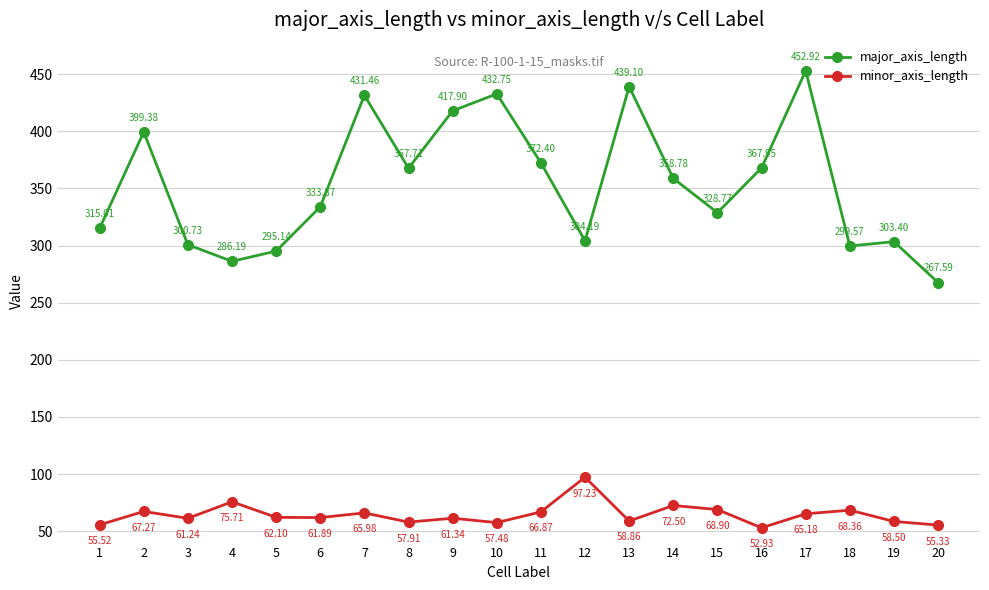

How many data points in major_axis_length are above 358?

10